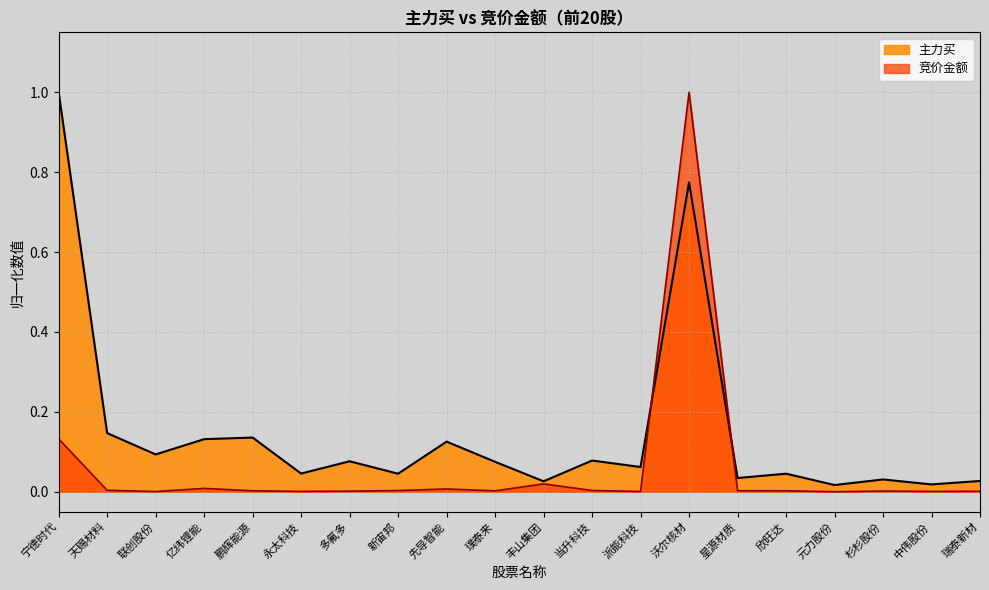

Rank the series by their maximum value, from lowest to highest.

竞价金额, 主力买